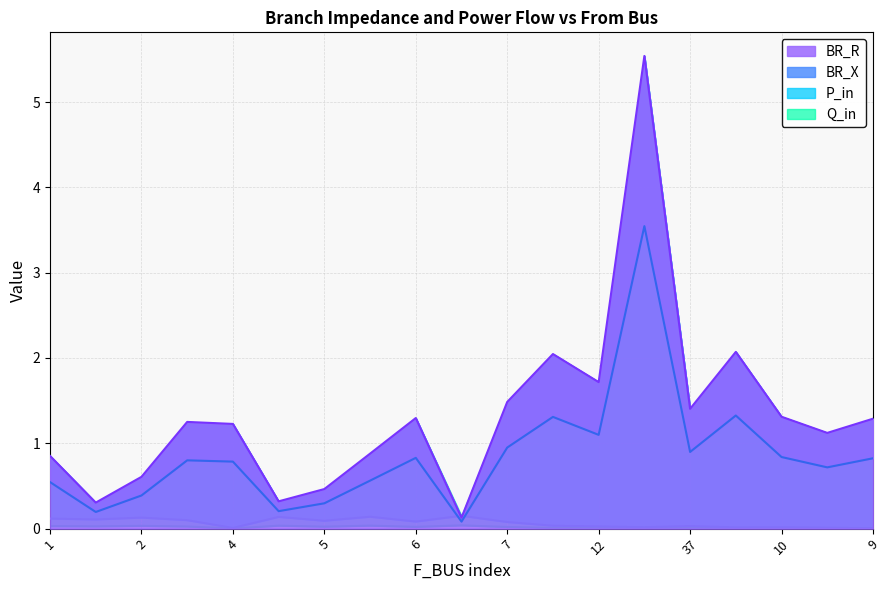

Does the chart have visible grid lines?

Yes